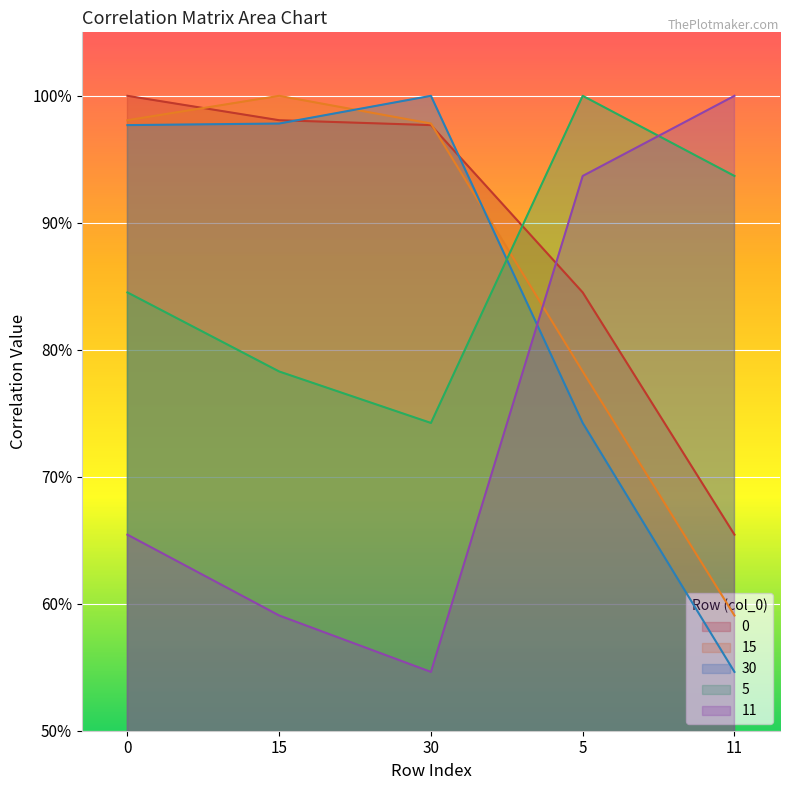

What are all the series names shown in the legend?

0, 15, 30, 5, 11